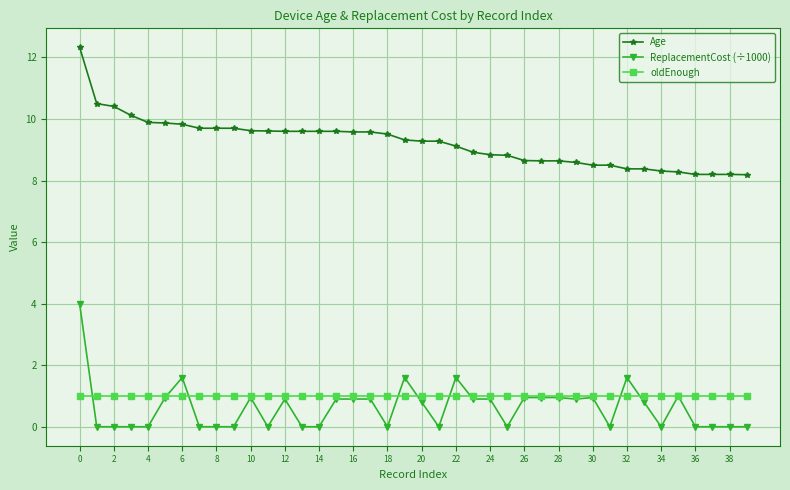

What is the value of the ReplacementCost (÷1000) point at the 7th from the left?

1.6